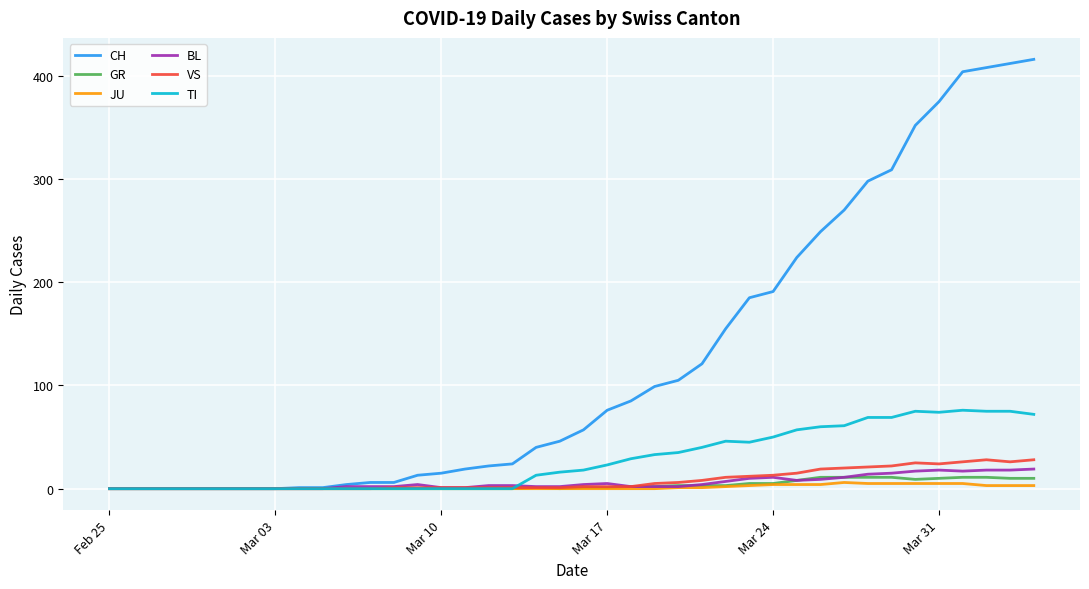

What is the maximum value shown in the chart?

416